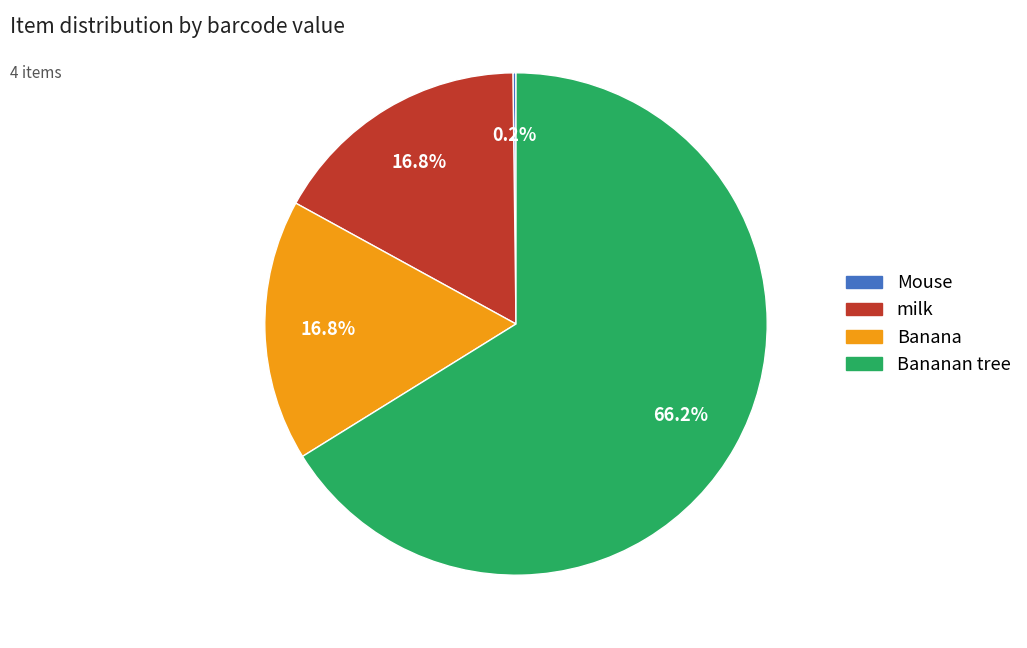

How many segments does this pie chart have?

4